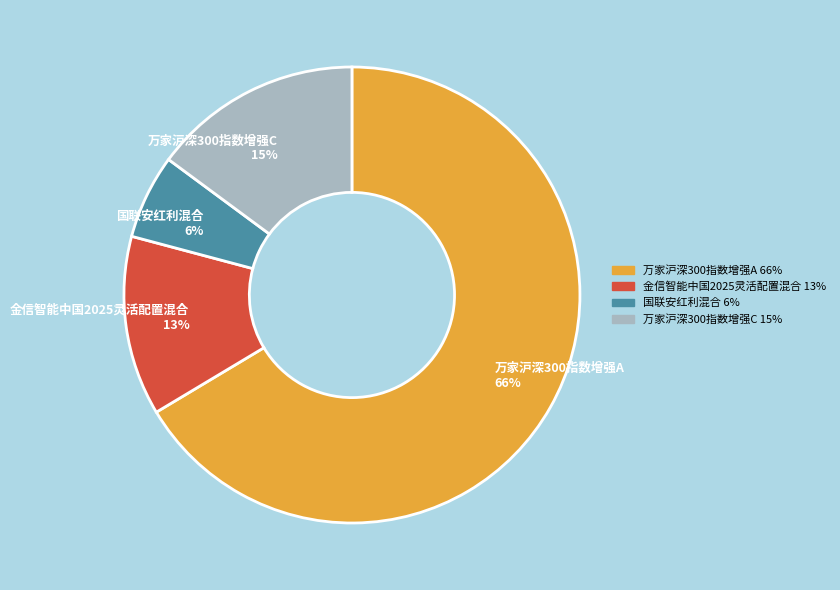

True or false: 万家沪深300指数增强A accounts for 66% of the total.

True